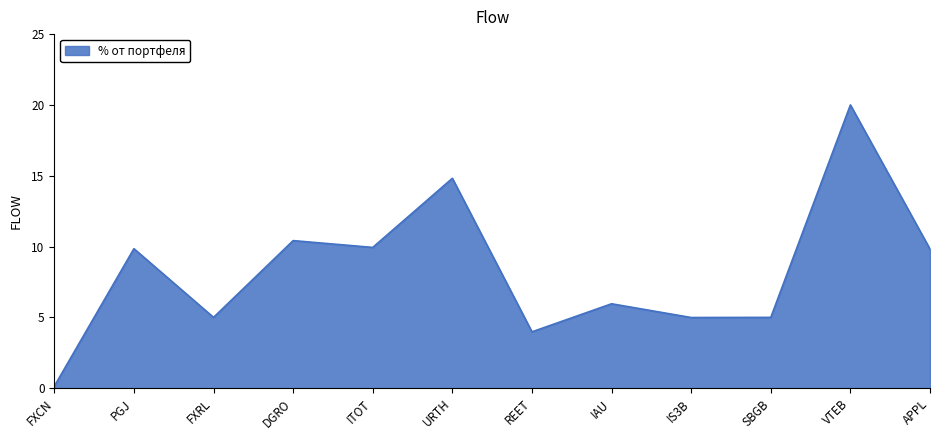

What position from the left is REET?

7